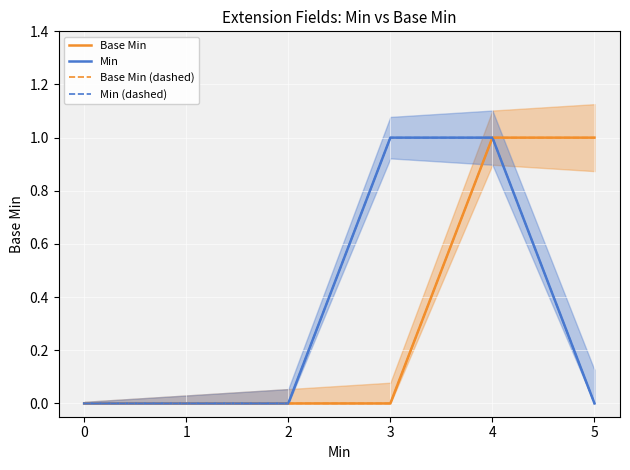

Is it true that Min equals 1 at 1?

False